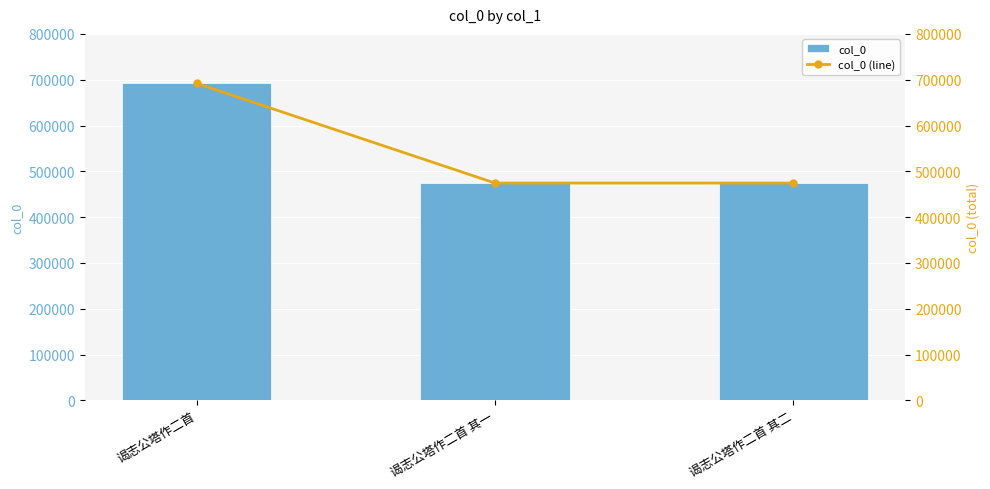

Rank the series by their maximum value, from lowest to highest.

col_0, col_0 (line)